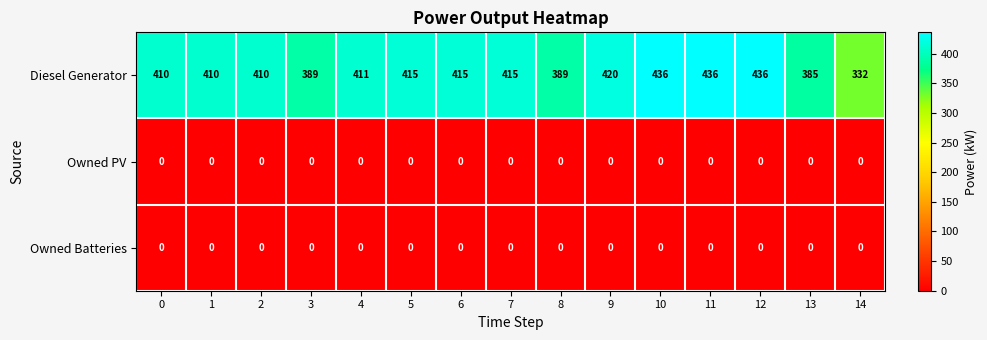

At how many categories does at least one series exceed 302?

15